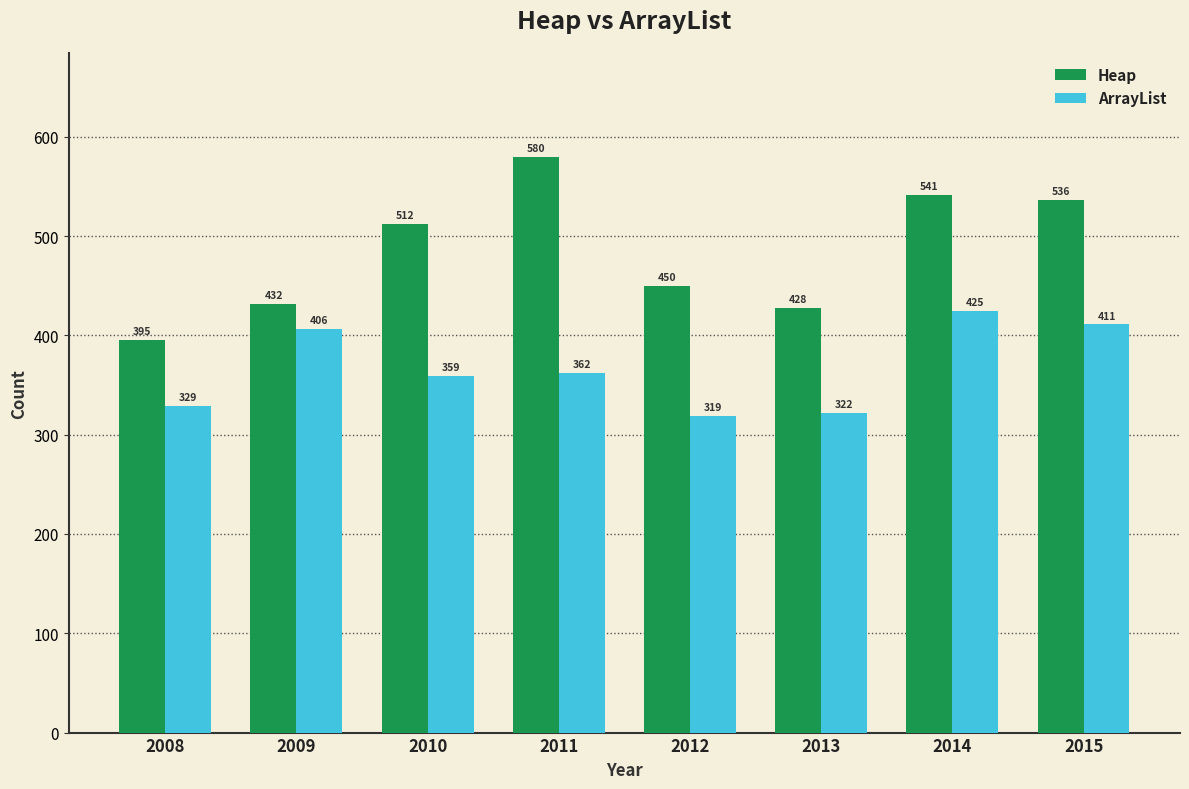

What is the total value across all series at 2013?

750